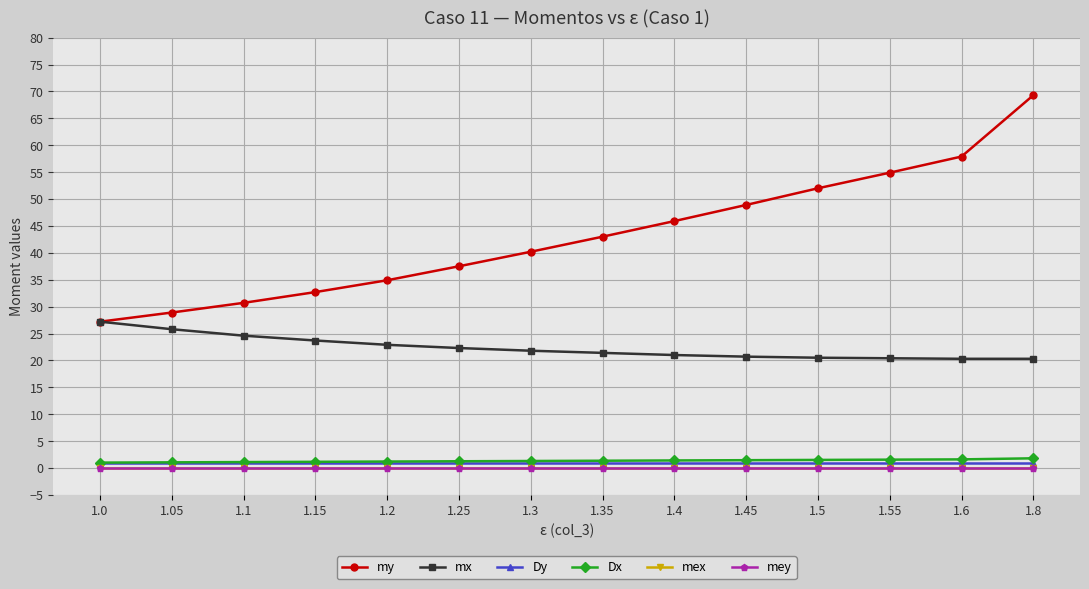

Is this an area chart (filled region under the line)?

No